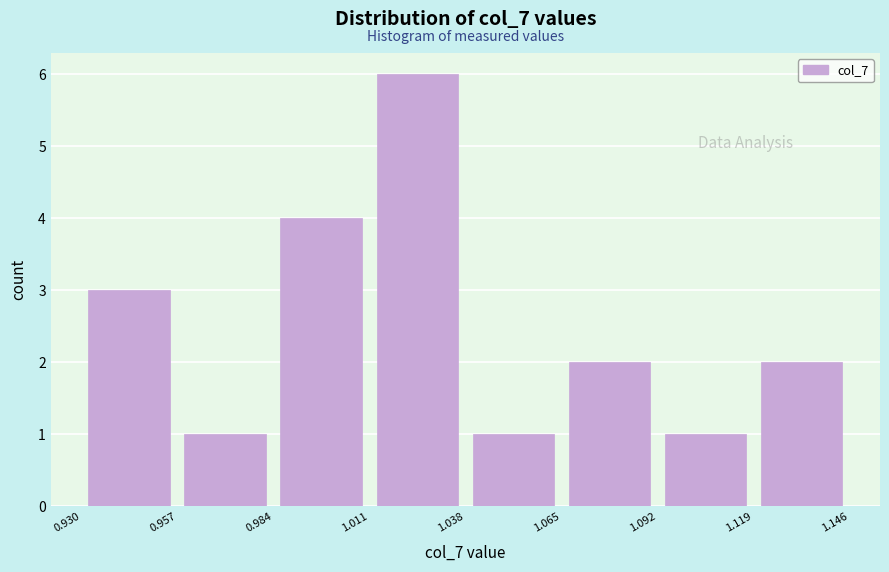

What is the height of the bar covering 0.930 to 0.957 on the x-axis? The values are not printed on the chart, so give them approximately, as read against the axis.

3